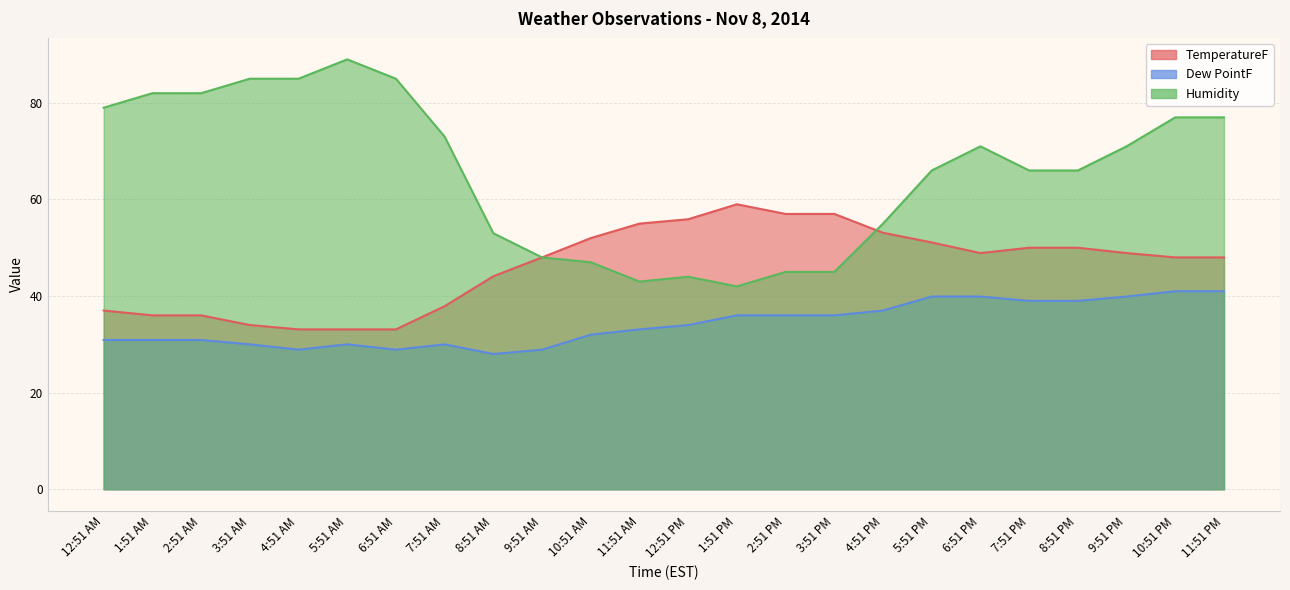

True or false: Dew PointF has more than 2 points higher than both neighbors.

False